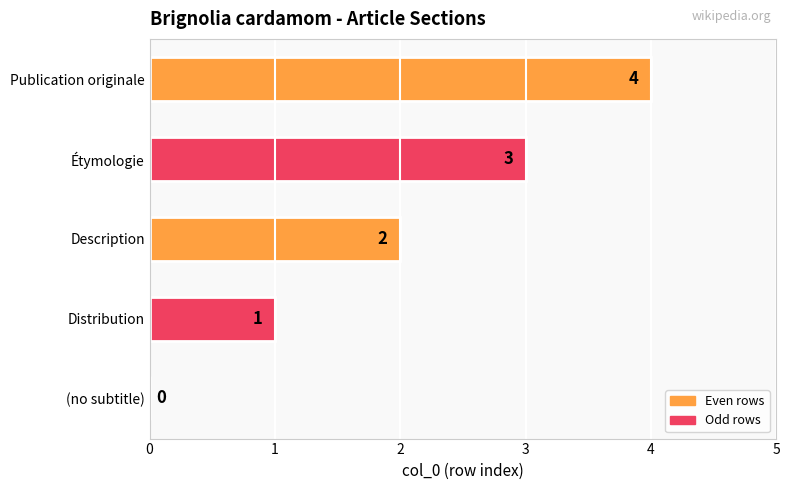

True or false: the data shows 3 at (no subtitle).

False